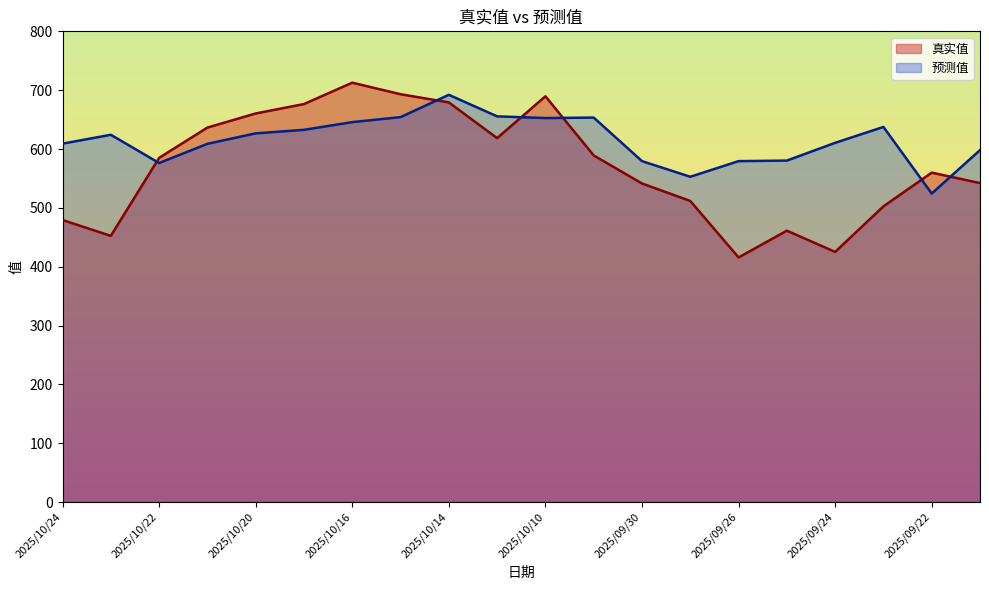

True or false: 预测值 and 真实值 cross at least once.

True